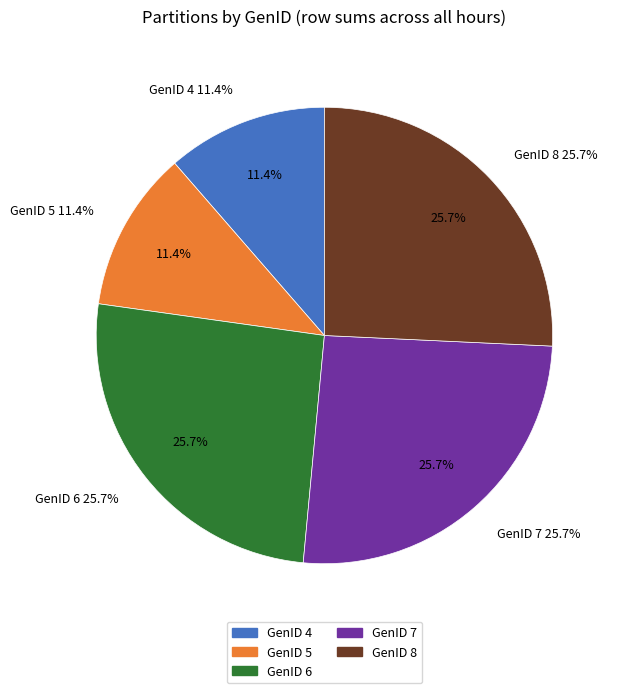

Is the sum of GenID 4 and GenID 3 greater than half?

No